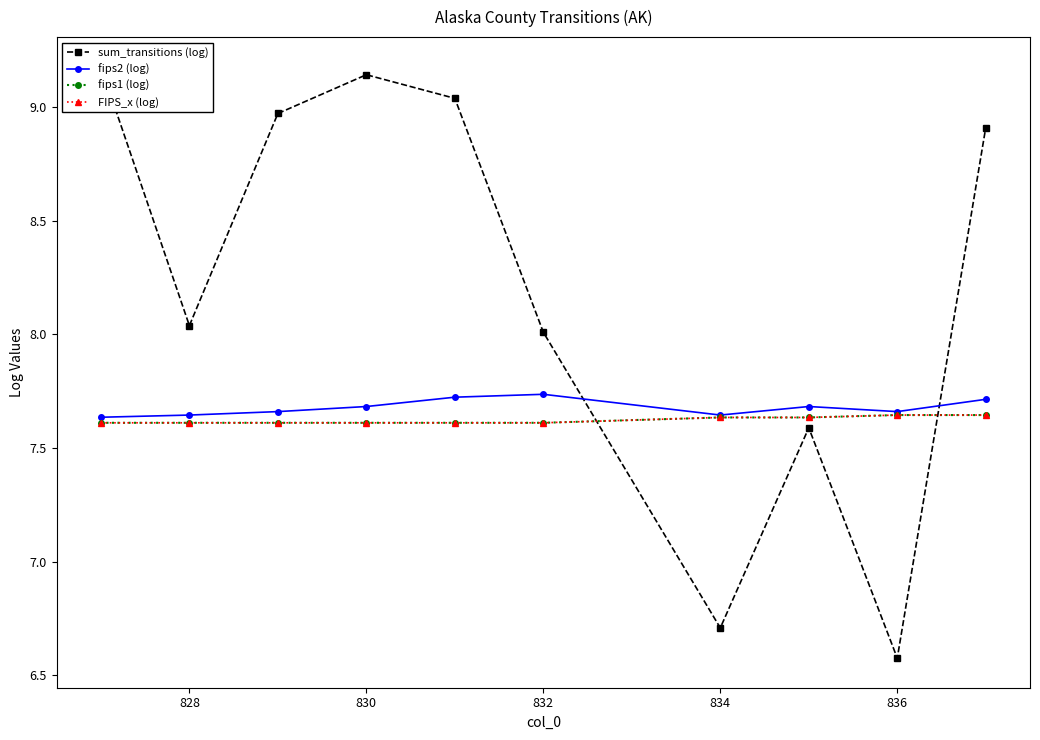

Does the chart have visible grid lines?

No